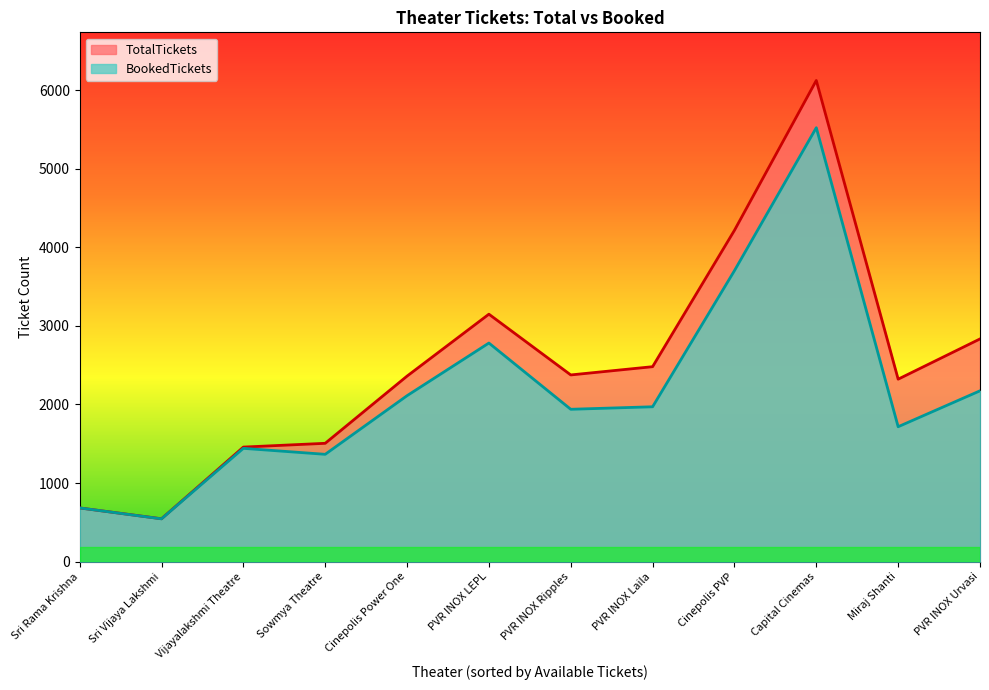

At which label does BookedTickets first exceed 1971?

Cinepolis Power One